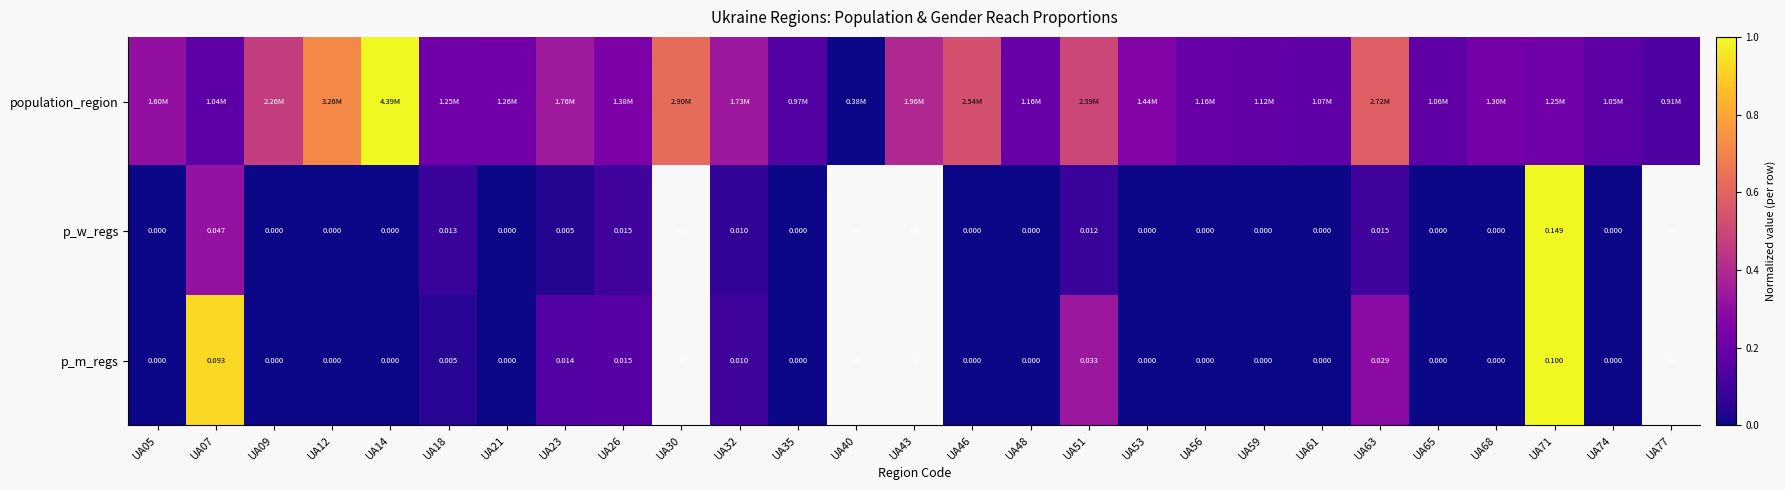

Which series has the widest spread of values?

population_region